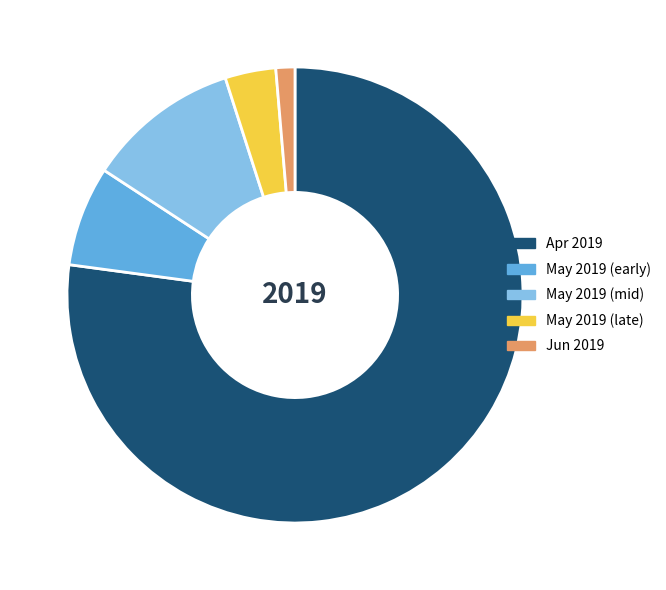

Does any single category account for the majority?

Yes